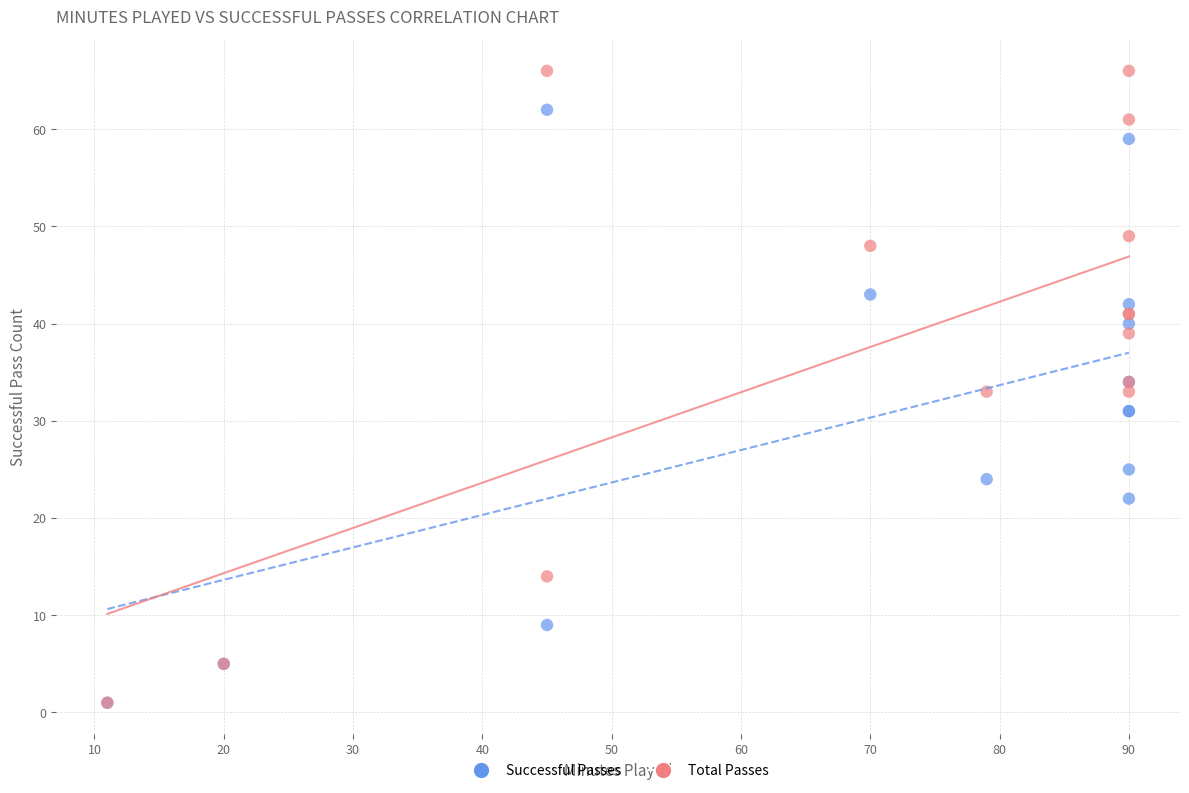

Which series has the largest Y range (max minus min)?

Total Passes